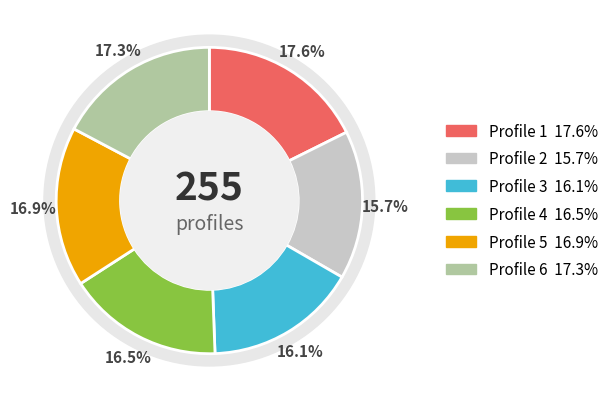

To the nearest percent, what is the difference between the largest and smallest slice percentages?

2%